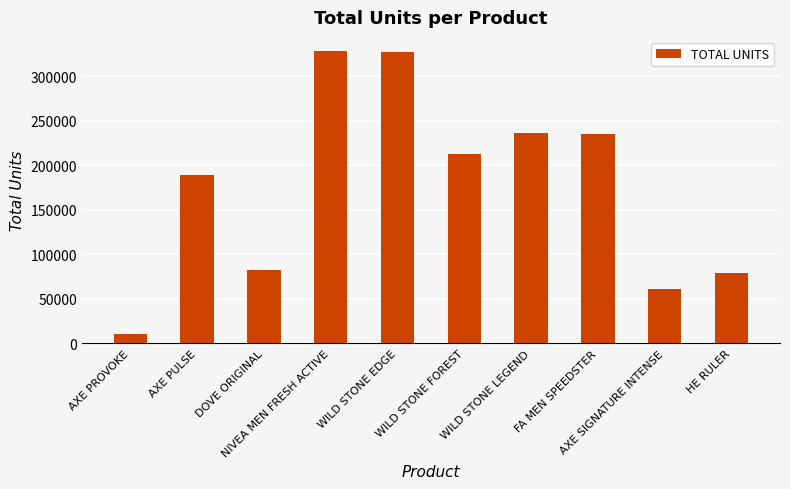

True or false: the data shows 34410 at DOVE ORIGINAL.

False